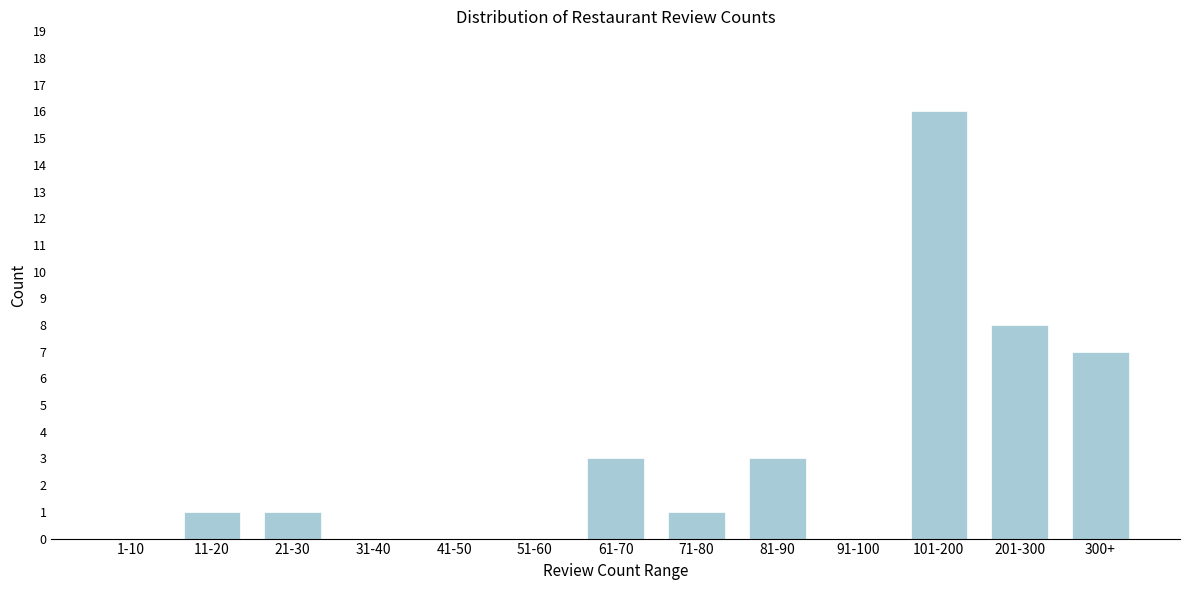

Reading left to right, transcribe all the data shown in this chart.

1-10=0	11-20=1	21-30=1	31-40=0	41-50=0	51-60=0	61-70=3	71-80=1	81-90=3	91-100=0	101-200=16	201-300=8	300+=7